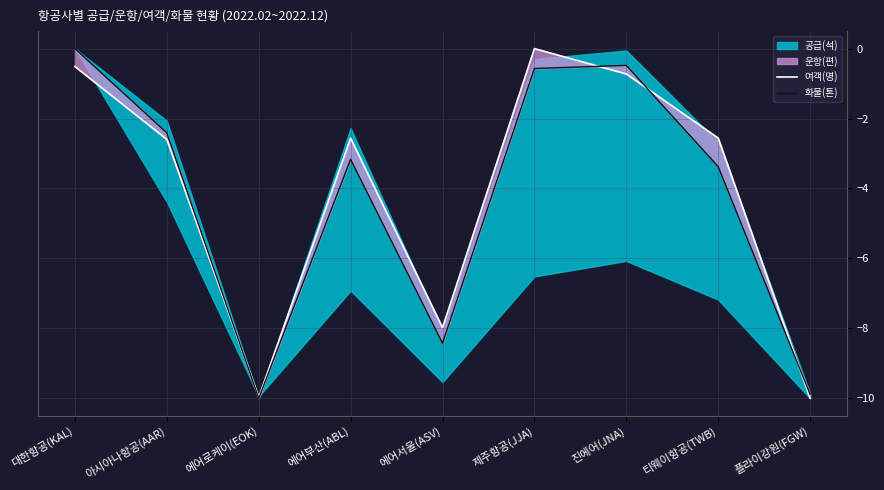

The 여객(명) series shows -13.7 at 플라이강원(FGW). True or false?

False